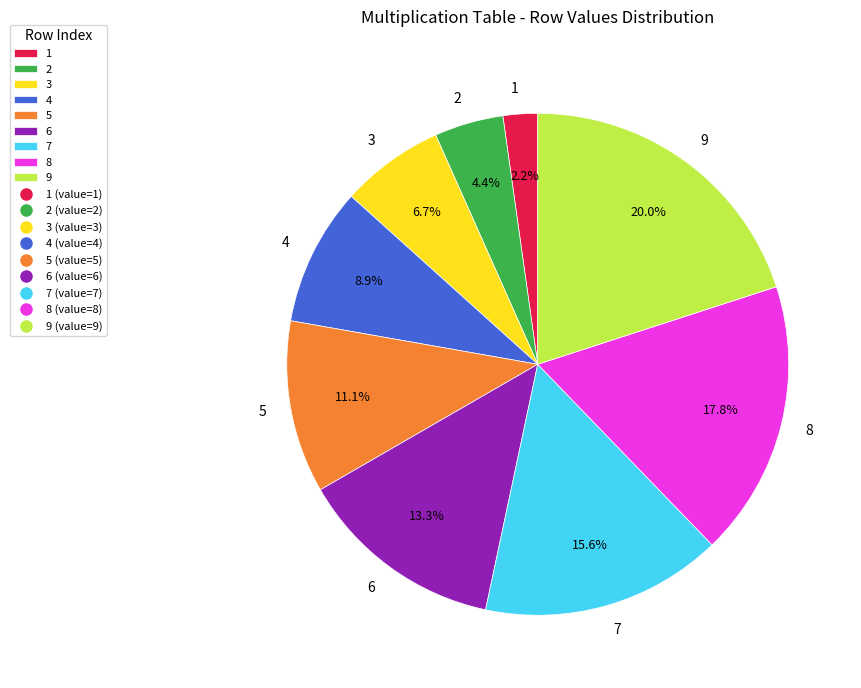

How many segments does this pie chart have?

9